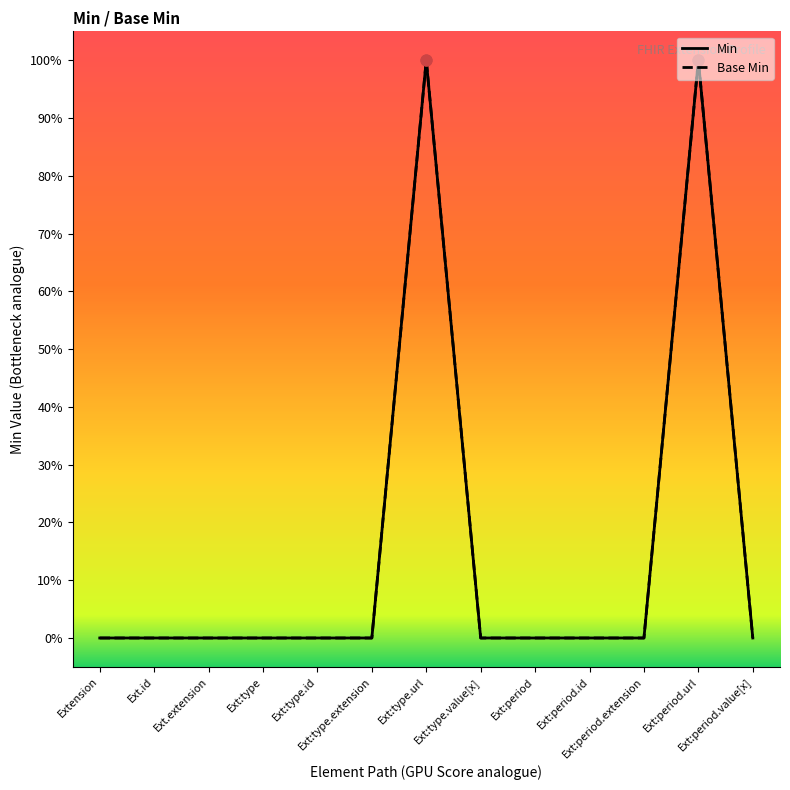

What are all the series names shown in the legend?

Min, Base Min